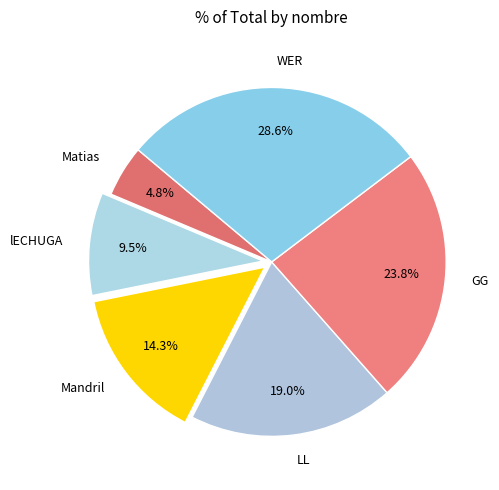

To the nearest percent, what portion does WER represent?

29%